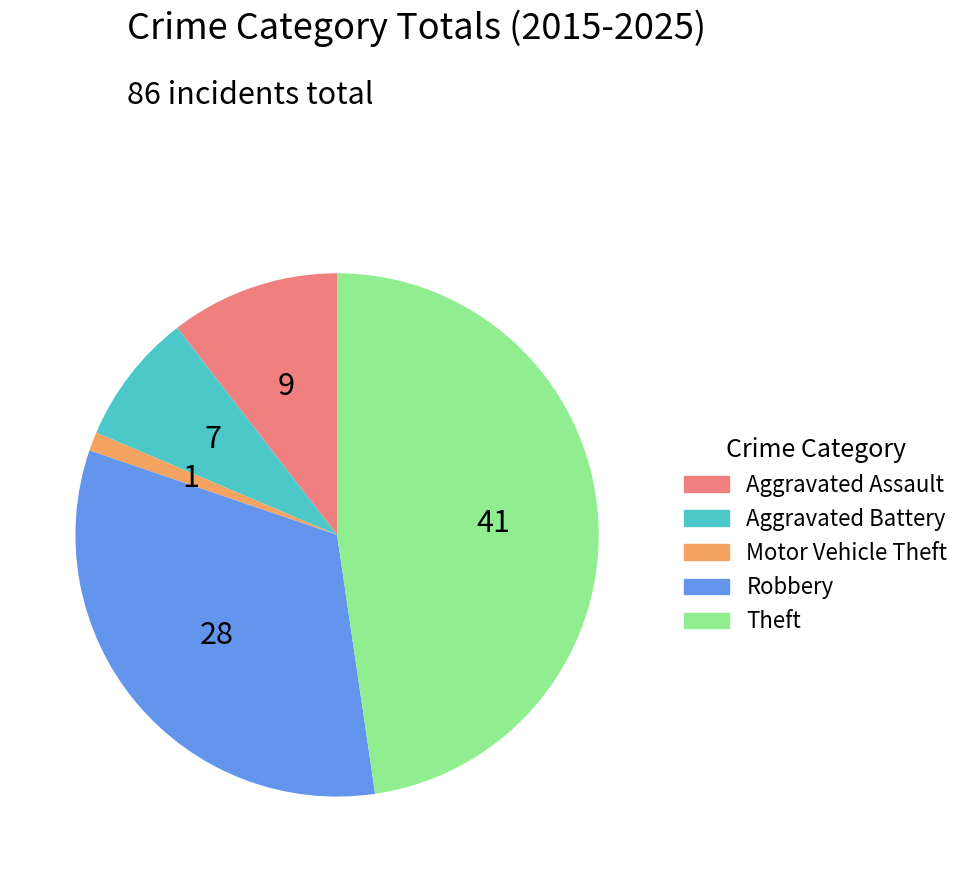

Rank the categories by value from lowest to highest.

Motor Vehicle Theft, Aggravated Battery, Aggravated Assault, Robbery, Theft